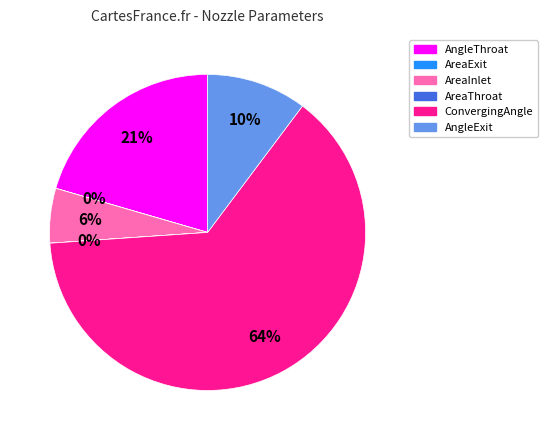

Is it true that AngleThroat is 10% of the pie?

False